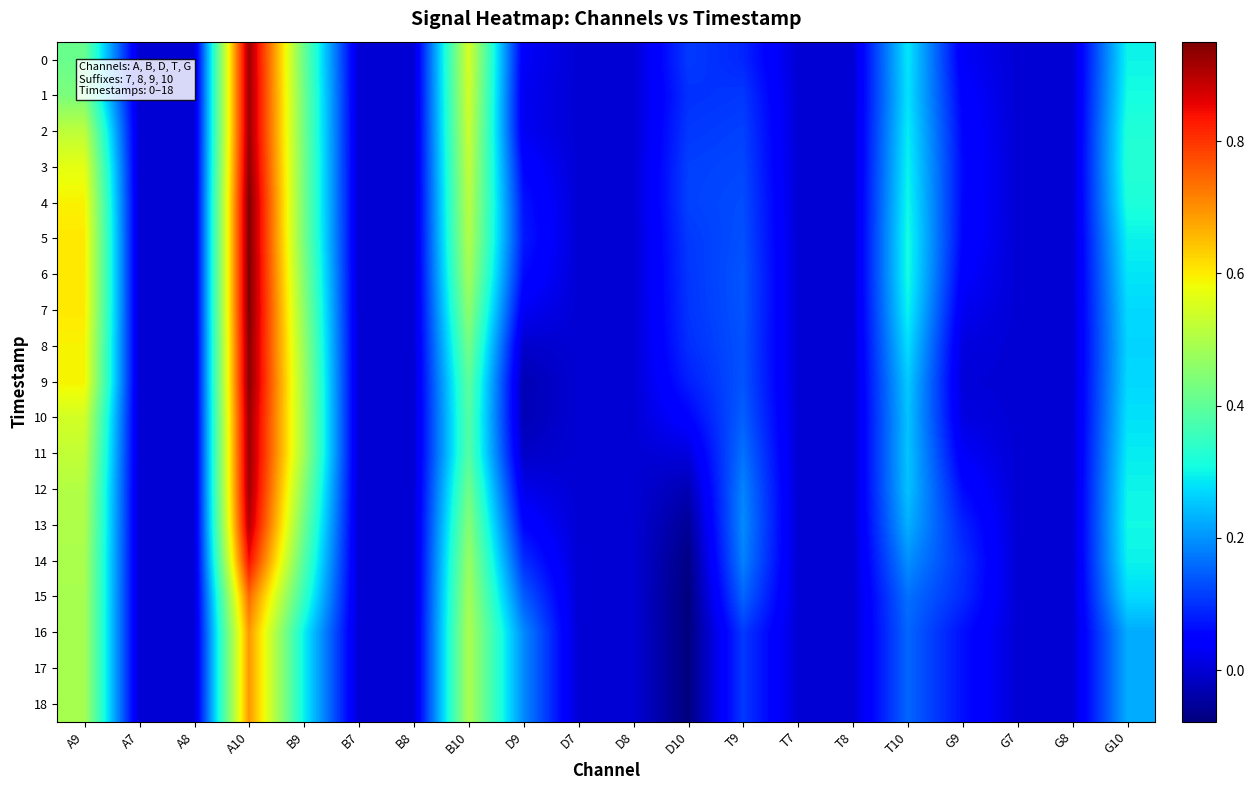

At A7, list the series in order from smallest to largest.

0, 1, 2, 3, 4, 5, 6, 7, 8, 9, 10, 11, 12, 13, 14, 15, 16, 17, 18